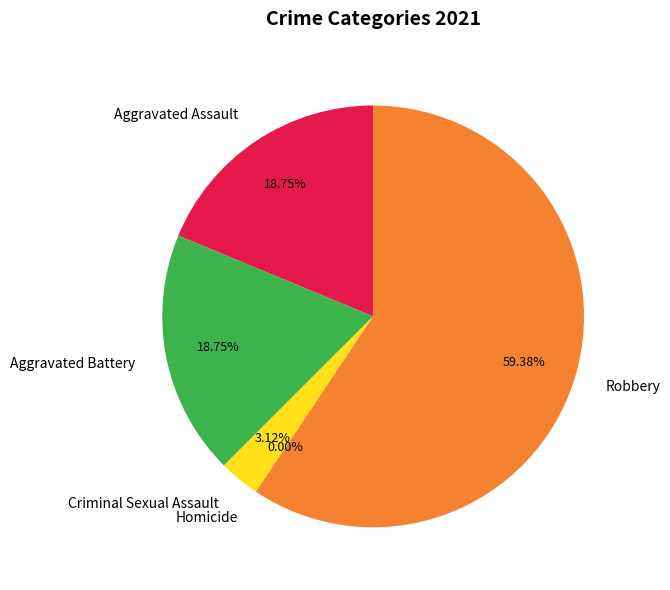

To the nearest percent, what is the difference between the Criminal Sexual Assault and Aggravated Assault slice percentages?

16%